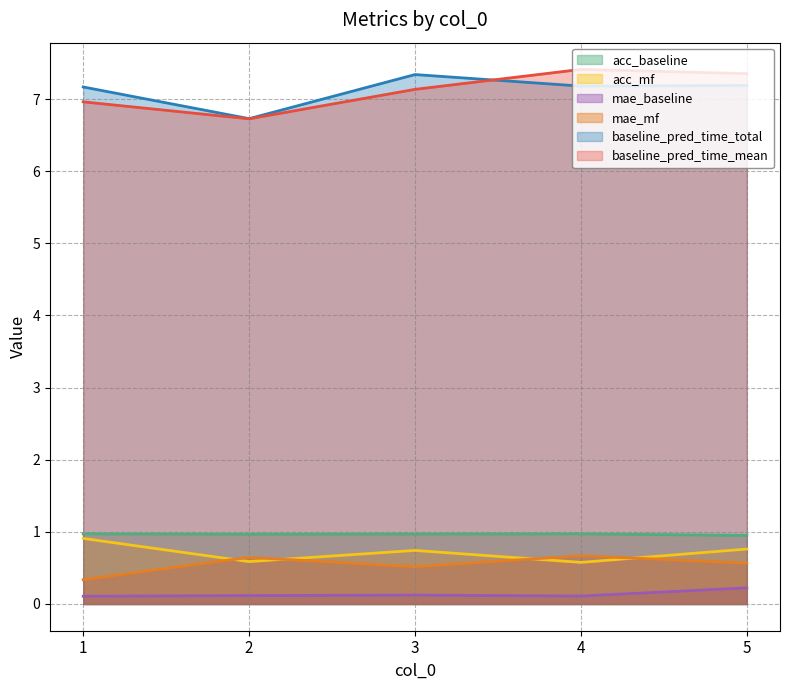

True or false: mae_baseline and acc_baseline intersect in this chart.

False